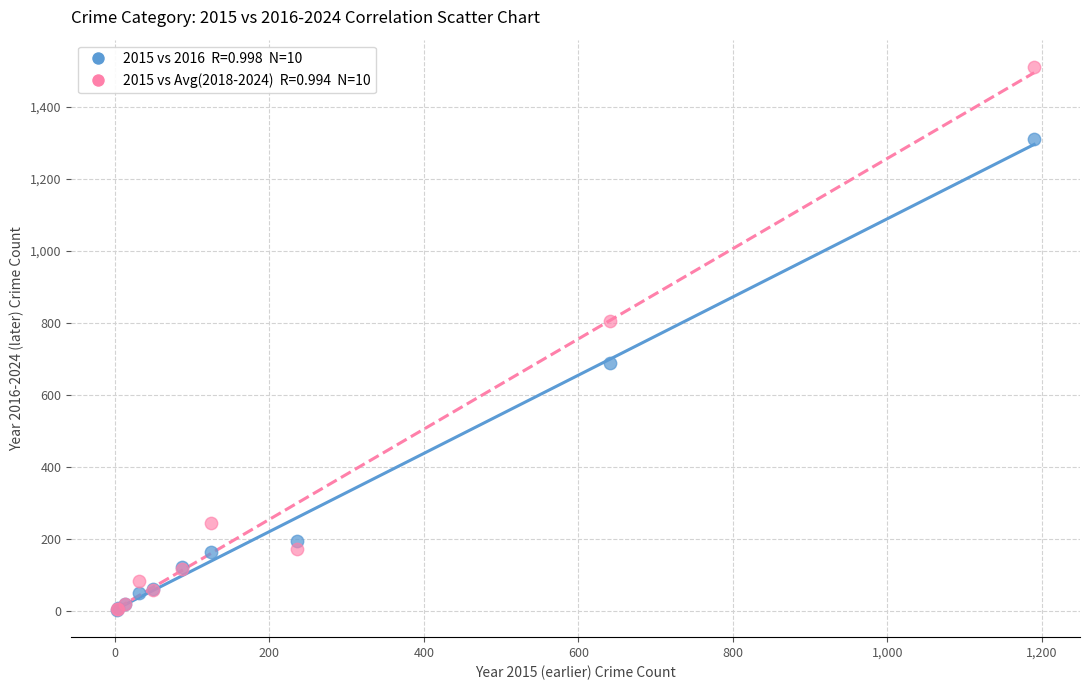

Across all series, what Y value is closest to 757?

805.5